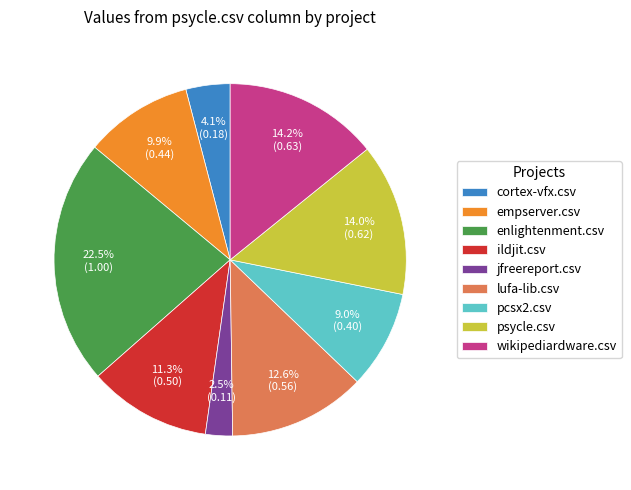

Which slice is the largest?

enlightenment.csv